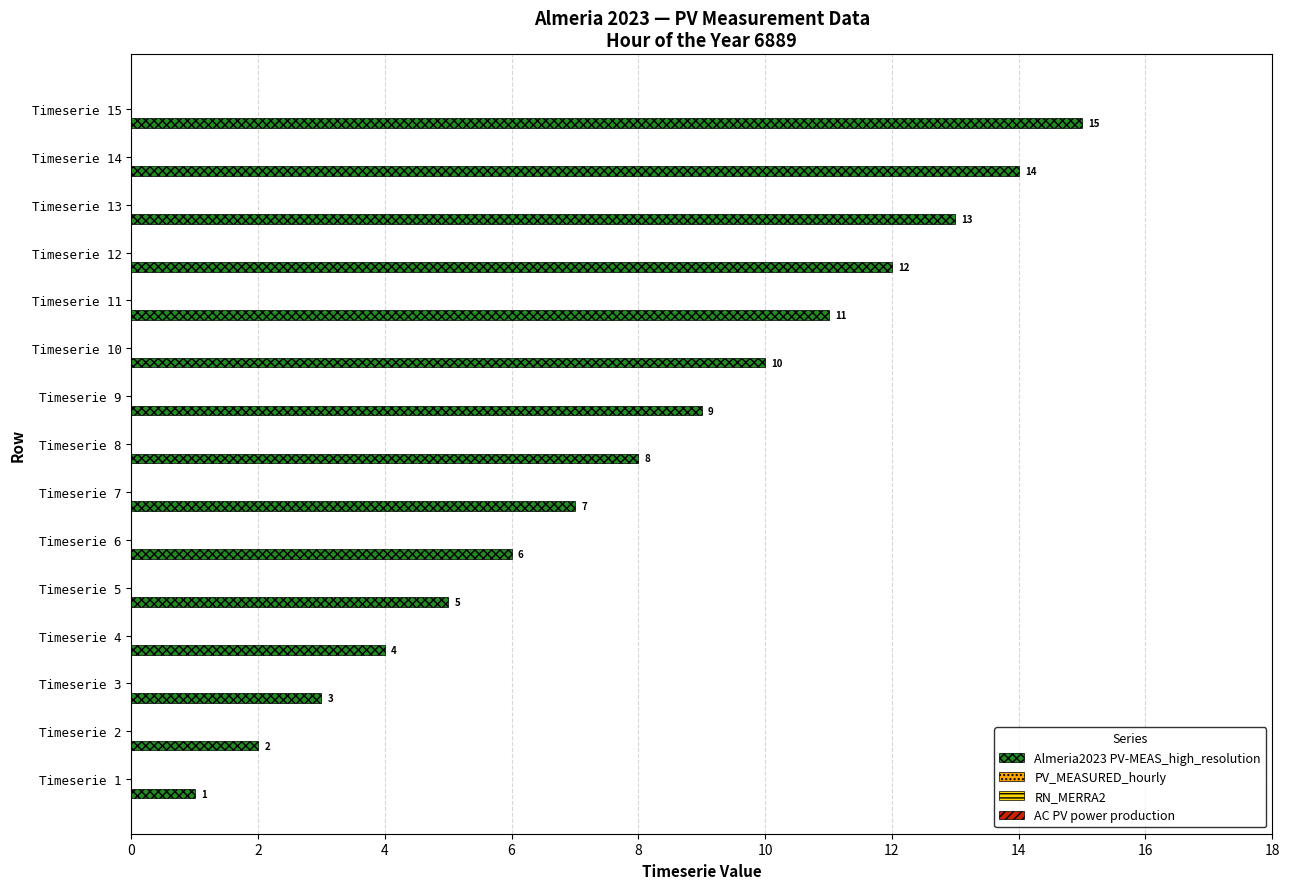

What is the maximum value shown in the chart?

15